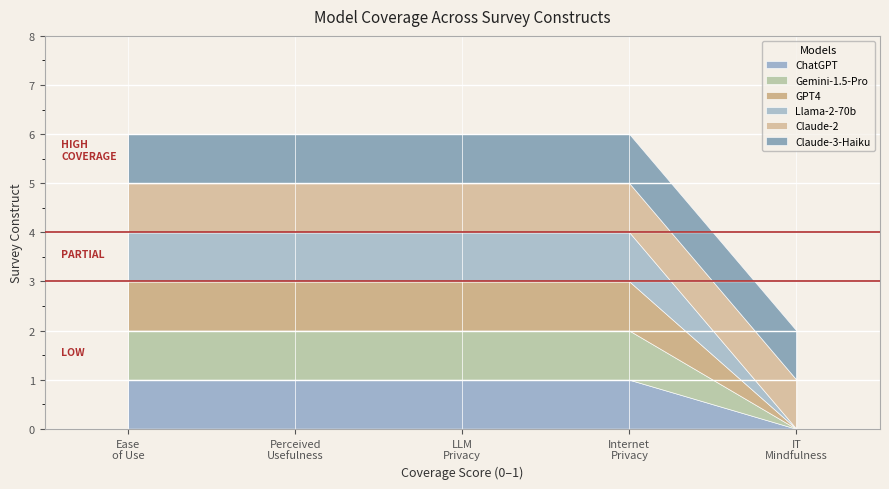

True or false: Claude-2 and Claude-3-Haiku cross at least once.

False